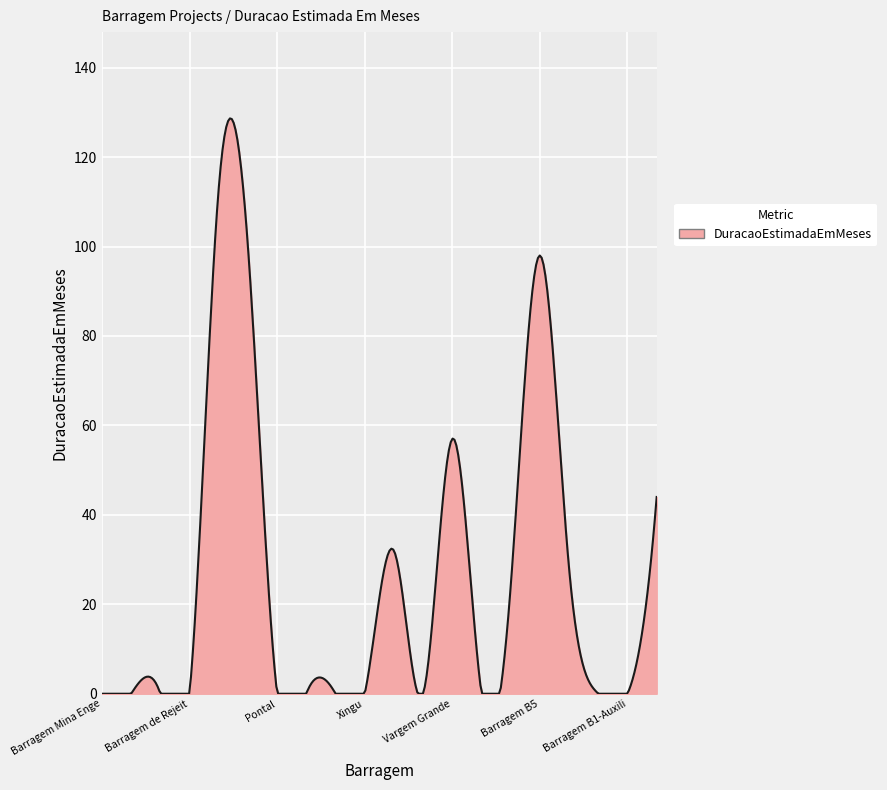

What is the difference between the maximum and minimum values?

128.7